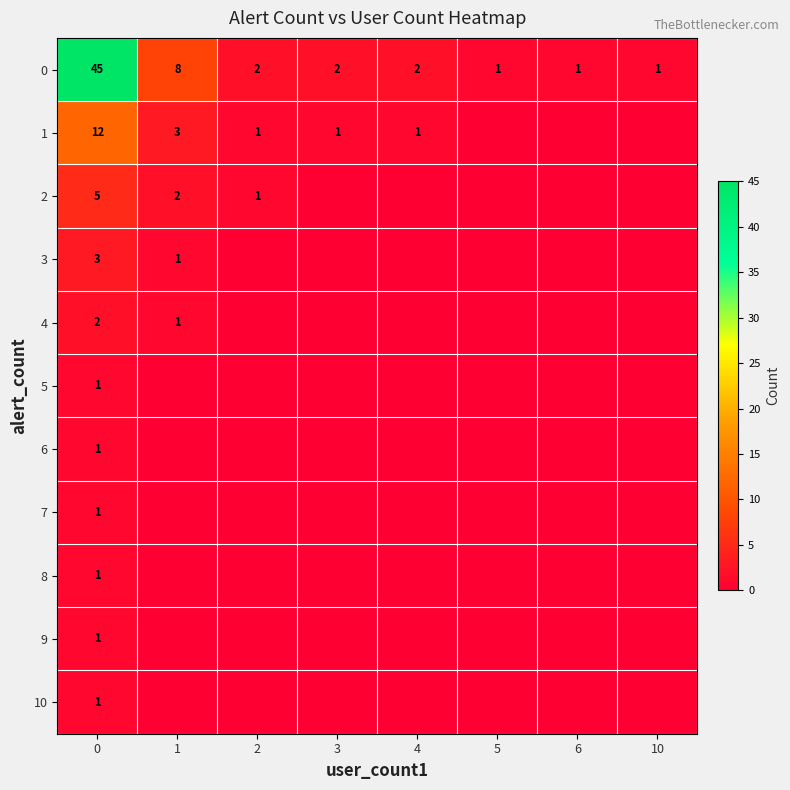

True or false: 10 has a value of 0 at 0.

False